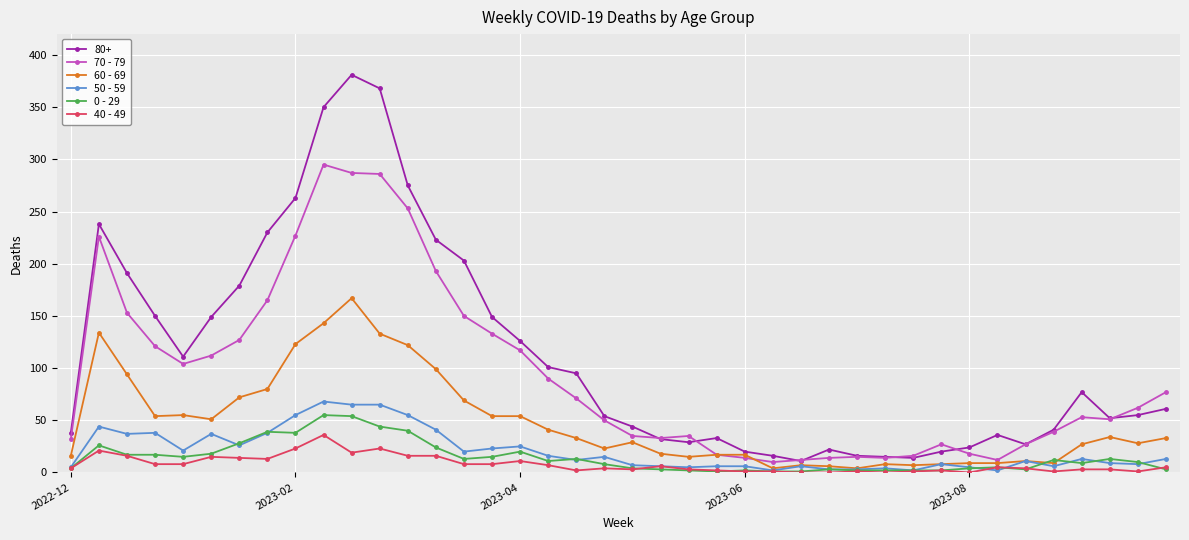

Which series has the largest range (max minus min)?

80+